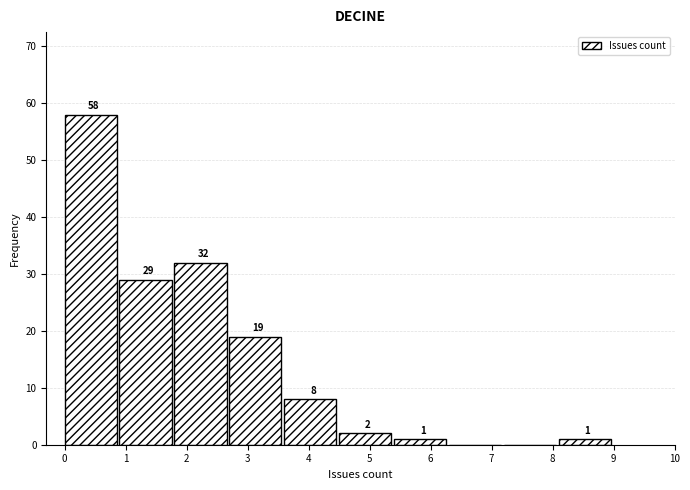

Which range on the x-axis has the tallest bar?

0.0 to 0.9